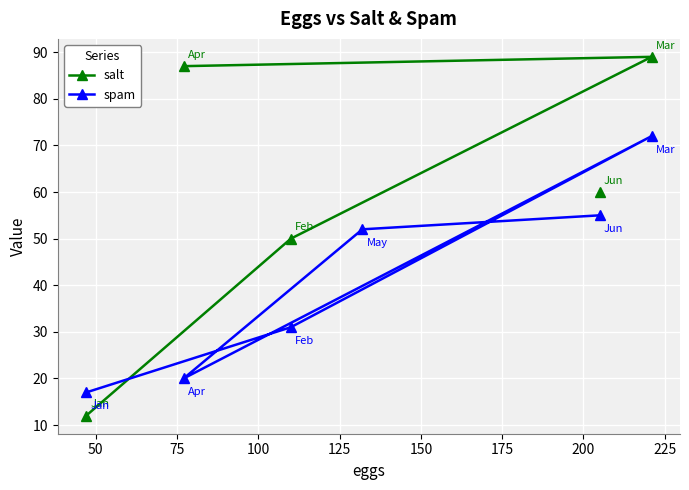

What is the value of the spam point at the 4th from the left?

52